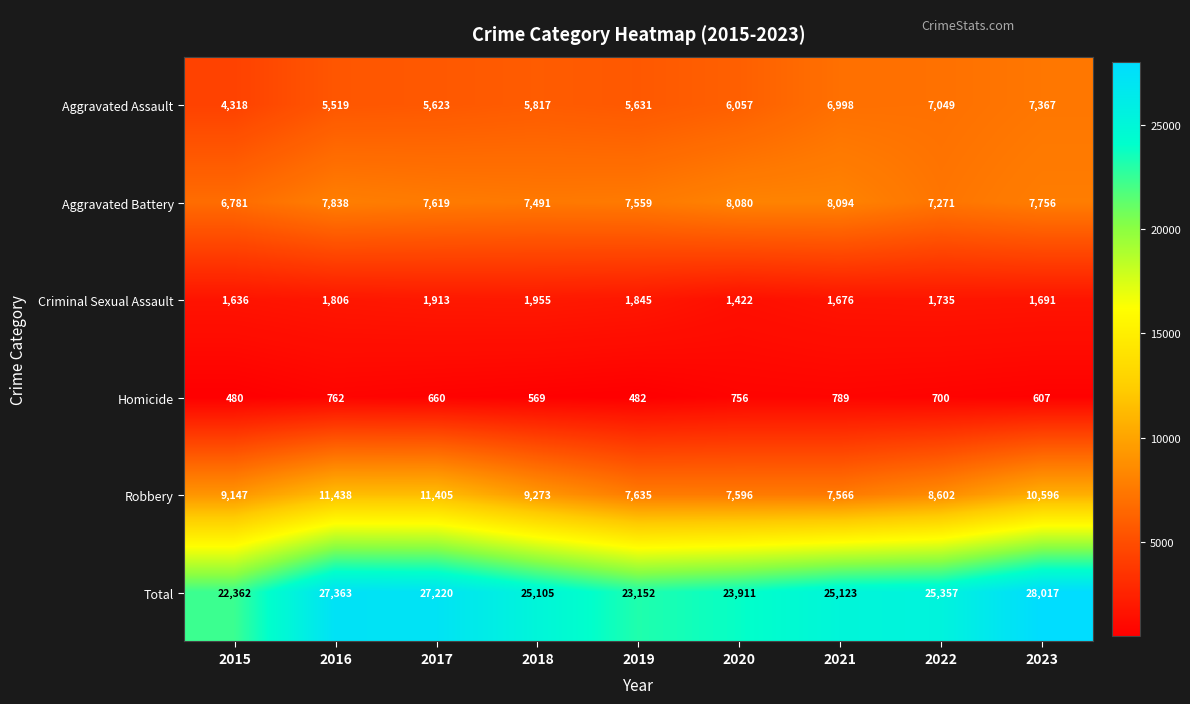

At which label does Aggravated Battery first exceed 7619?

2016